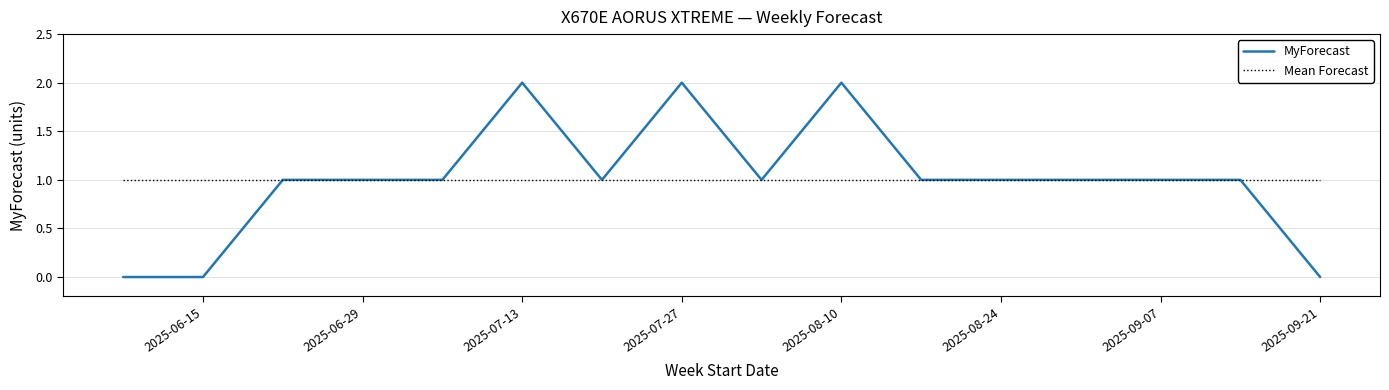

Reading left to right, transcribe all the data shown in this chart.

MyForecast: 0	0	1	1	1	2	1	2	1	2	1	1	1	1	1	0
Mean Forecast: 1	1	1	1	1	1	1	1	1	1	1	1	1	1	1	1